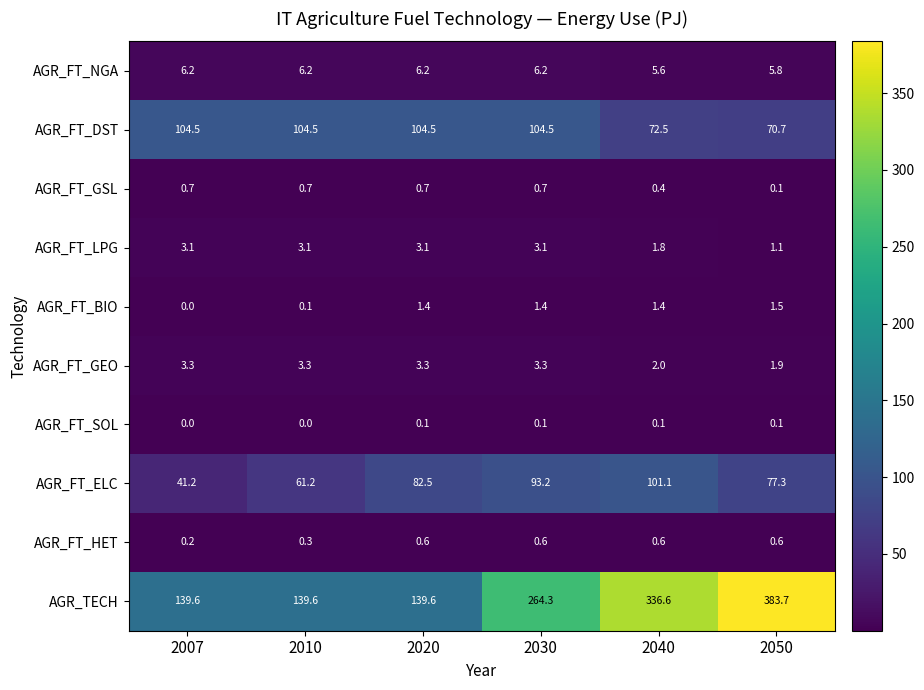

At how many categories does at least one series exceed 254?

3